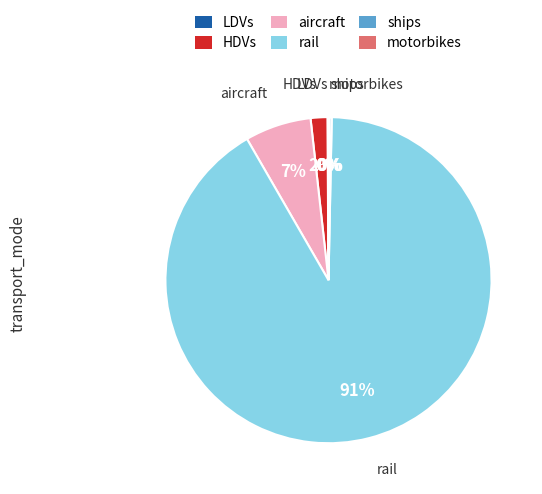

To the nearest percent, what percentage of the pie is HDVs?

2%